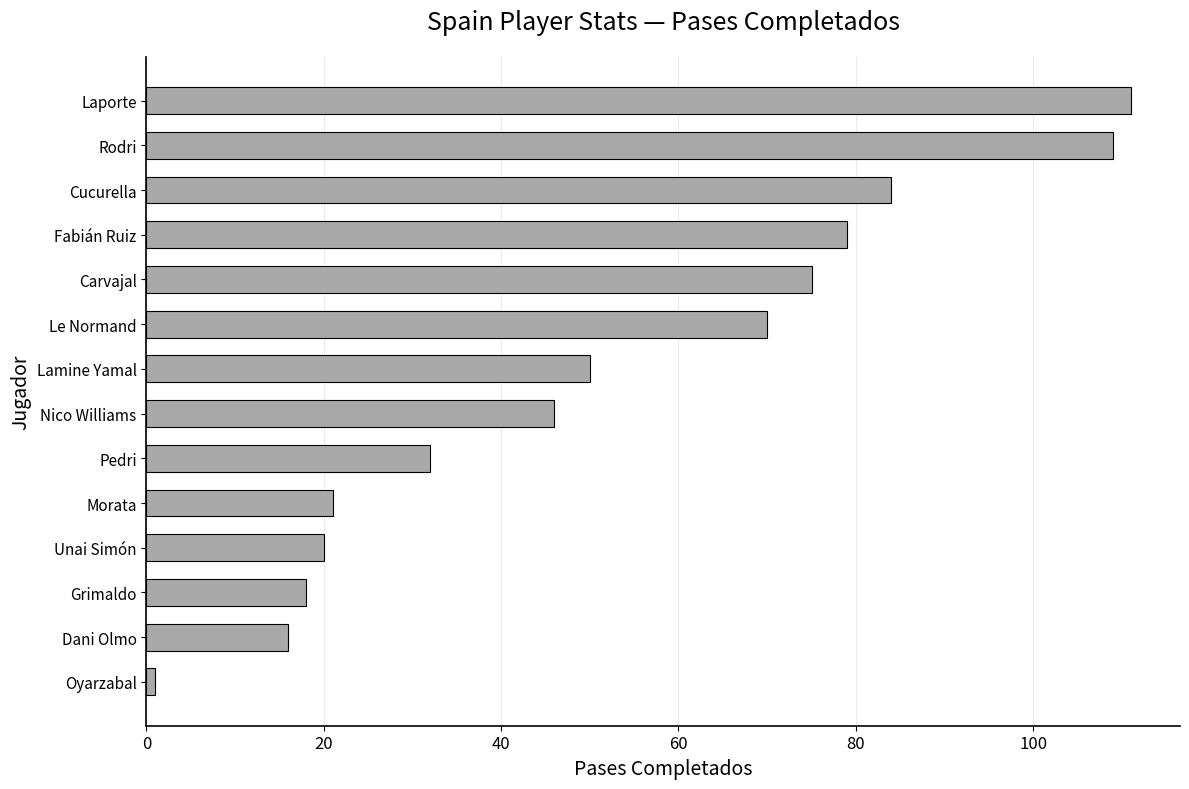

Reading bottom to top, what are all the values shown in this chart?

1	16	18	20	21	32	46	50	70	75	79	84	109	111